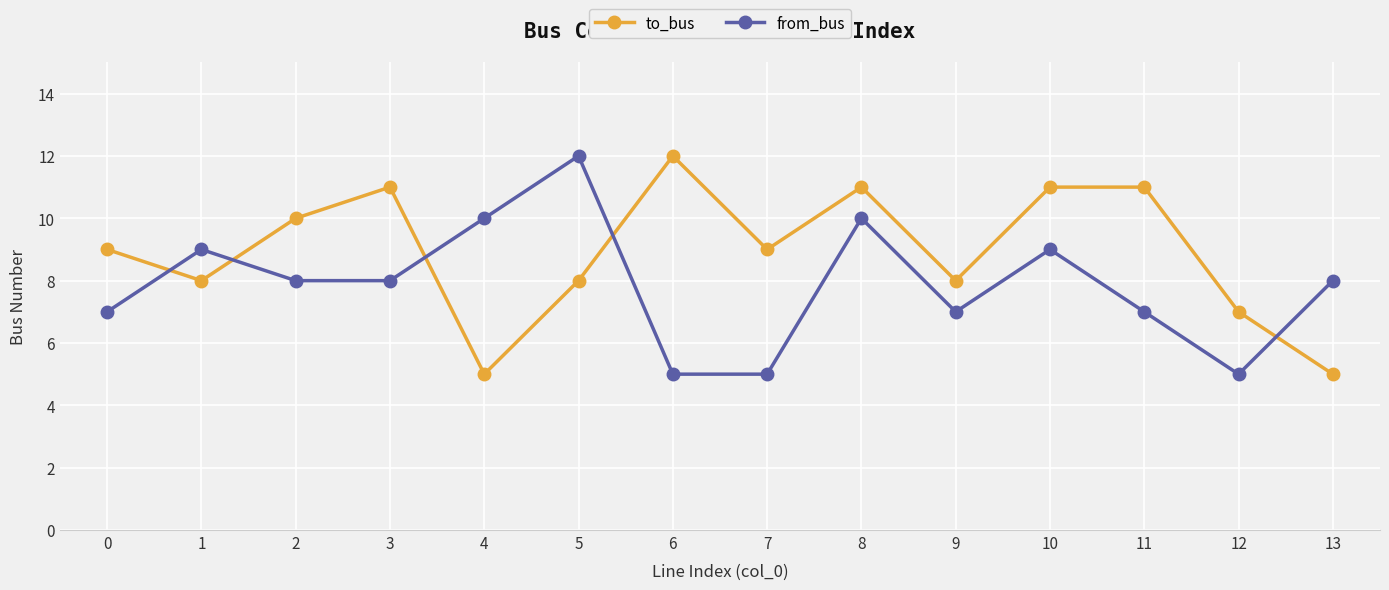

What value does the to_bus series have at 12?

7